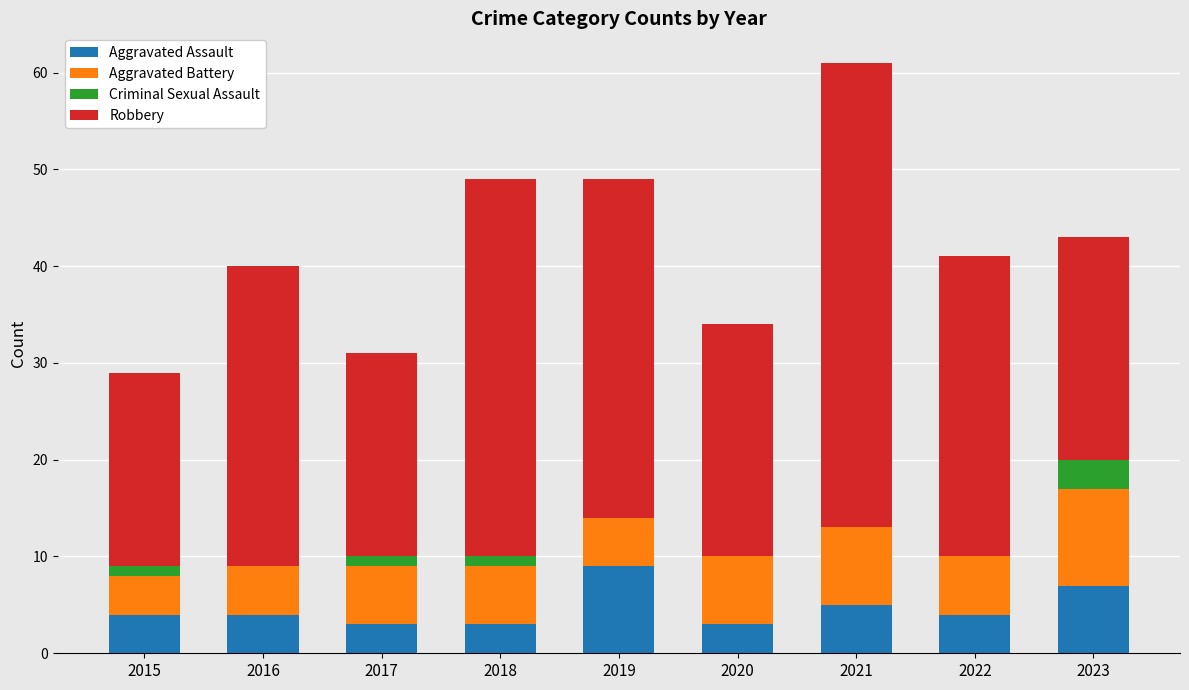

What is the total value across all series at 2022?

41